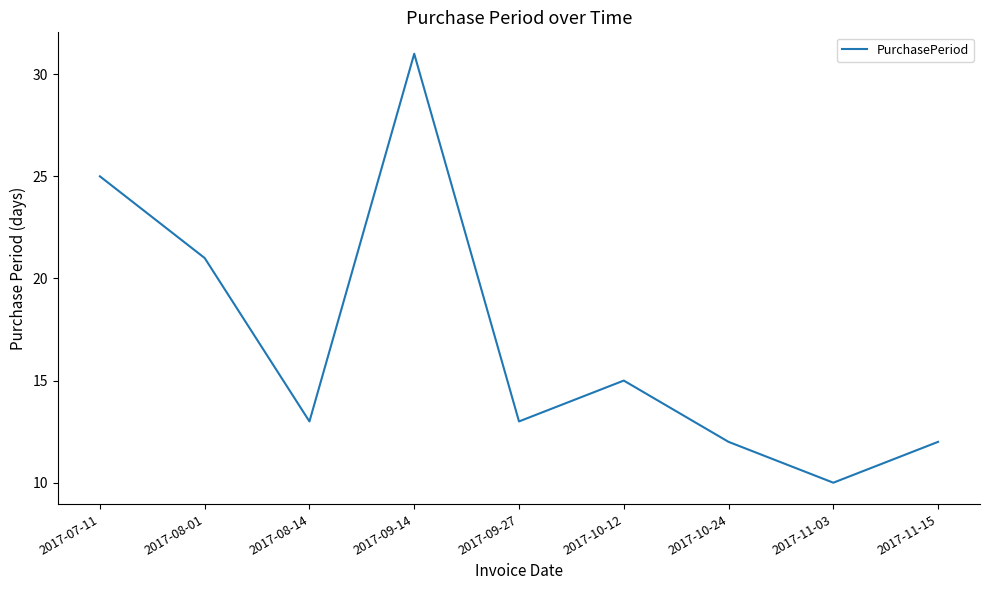

Reading left to right, list all the values displayed in this chart.

25	21	13	31	13	15	12	10	12